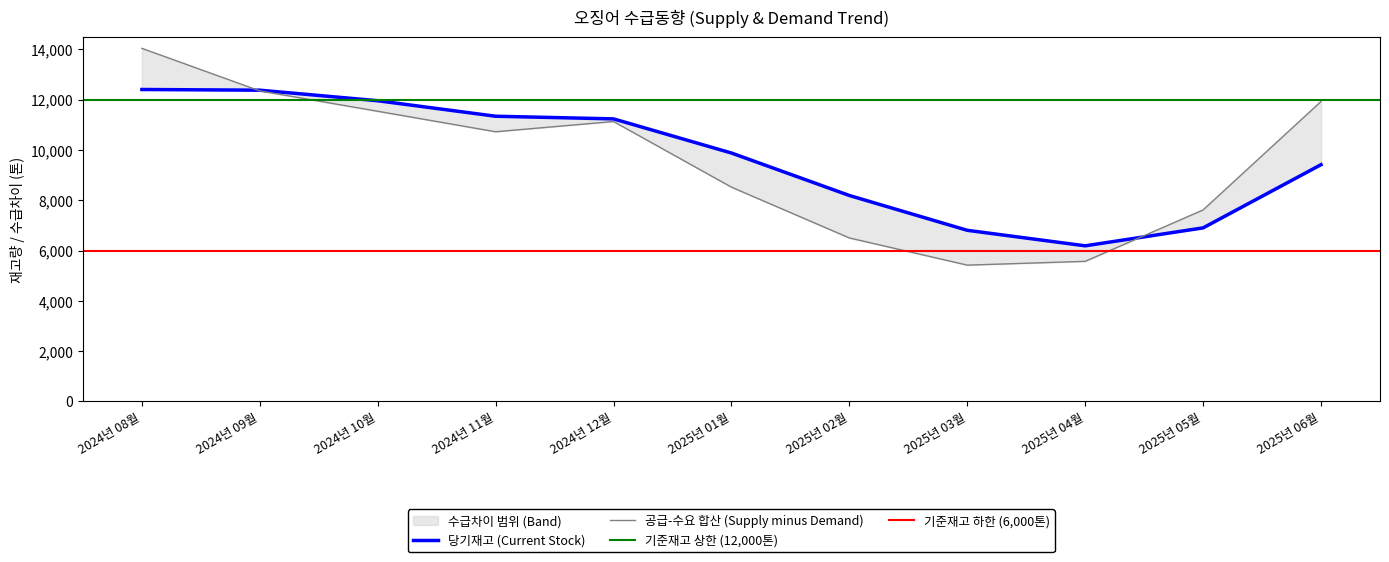

Reading left to right, what are all the values shown in this chart?

2024년 08월=12404	2024년 09월=12376	2024년 10월=11957	2024년 11월=11340	2024년 12월=11235	2025년 01월=9877	2025년 02월=8188	2025년 03월=6803	2025년 04월=6186	2025년 05월=6900	2025년 06월=9414